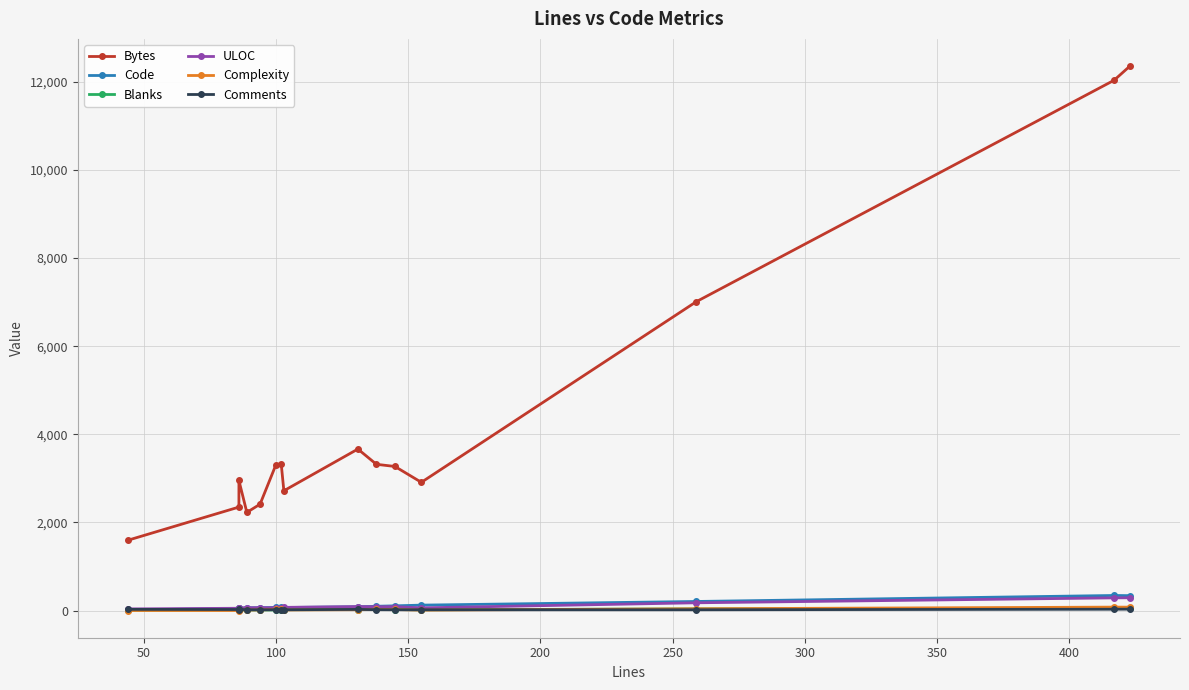

Reading left to right, transcribe all the data shown in this chart.

Bytes: 1595	2348	2953	2227	2414	3309	3326	2718	3665	3319	3270	2910	7011	12037	12359
Code: 13	47	50	61	64	70	70	68	85	96	106	122	205	341	337
Blanks: 5	17	9	11	13	12	13	18	21	23	22	16	37	47	55
ULOC: 36	51	57	63	64	62	63	71	89	85	87	60	175	287	289
Complexity: 0	0	12	11	14	24	24	13	18	24	23	9	39	77	76
Comments: 26	22	27	17	17	18	19	17	25	19	17	17	17	29	31